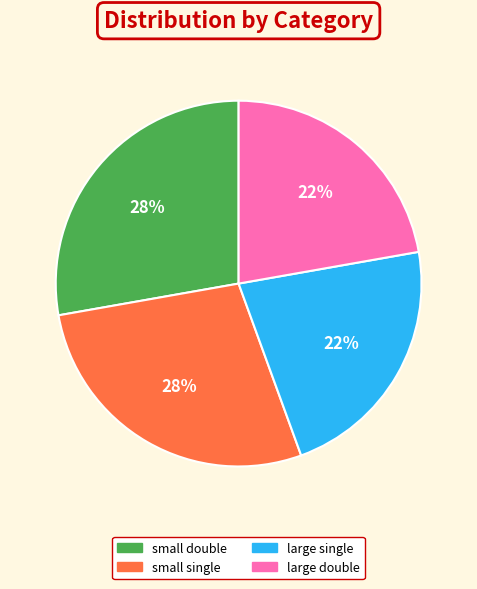

How many segments does this pie chart have?

4